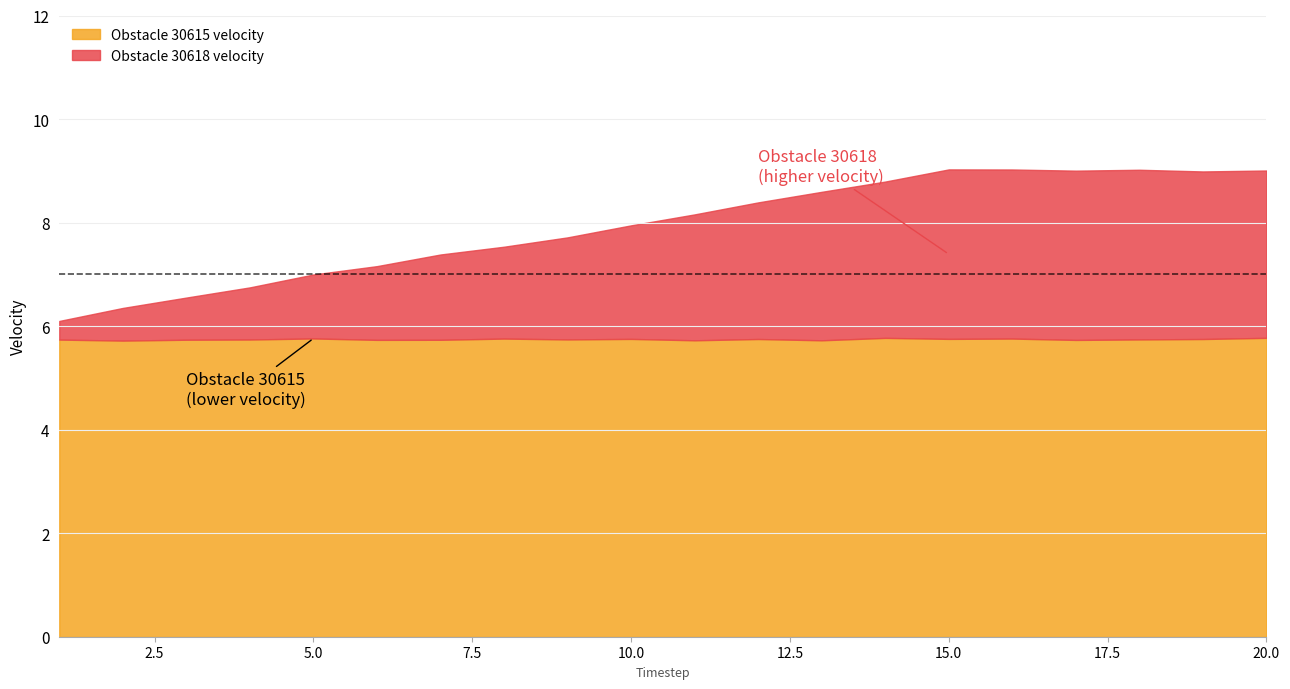

What is the spread (max minus min) of values at 16?

3.3